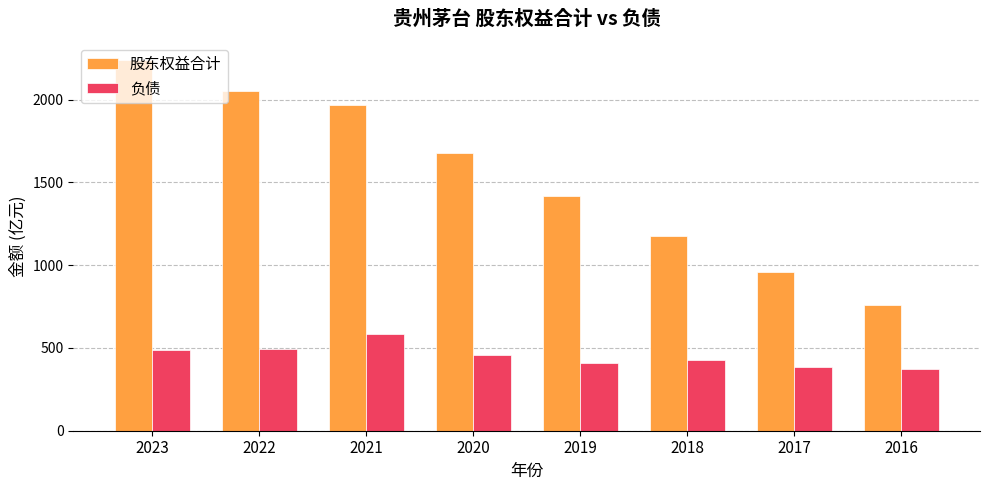

What is the difference between the second highest and minimum values in the 负债 series?

125.0